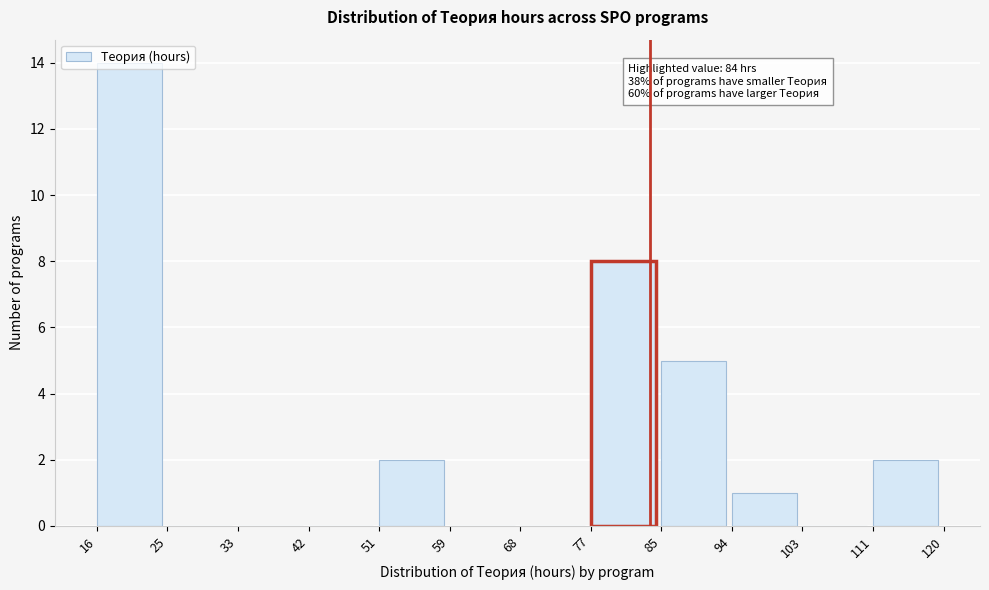

Which range on the x-axis has the tallest bar?

16 to 25